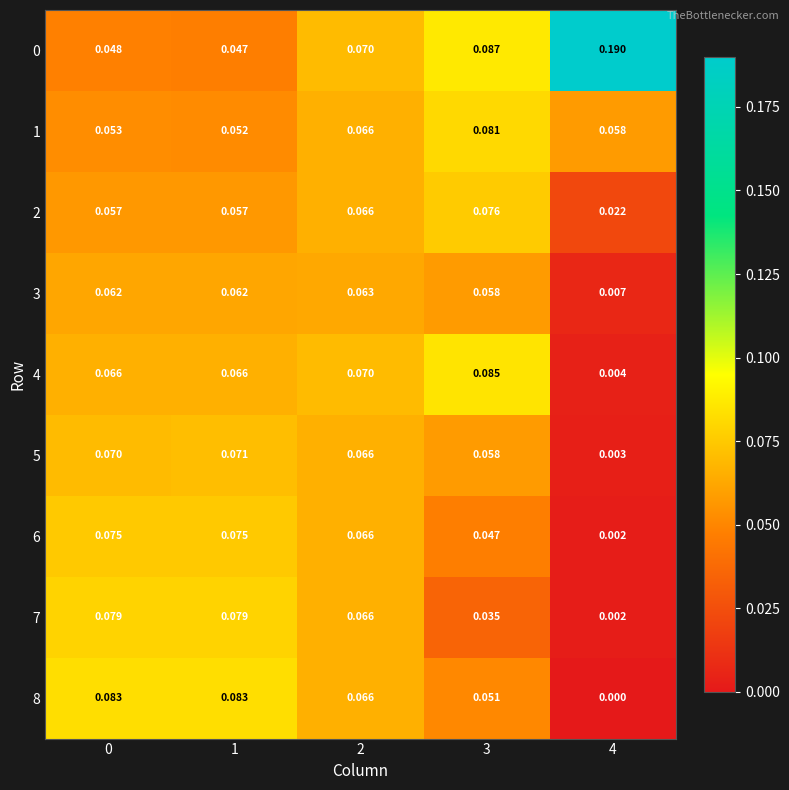

At which category does the chart reach its minimum across all series?

4